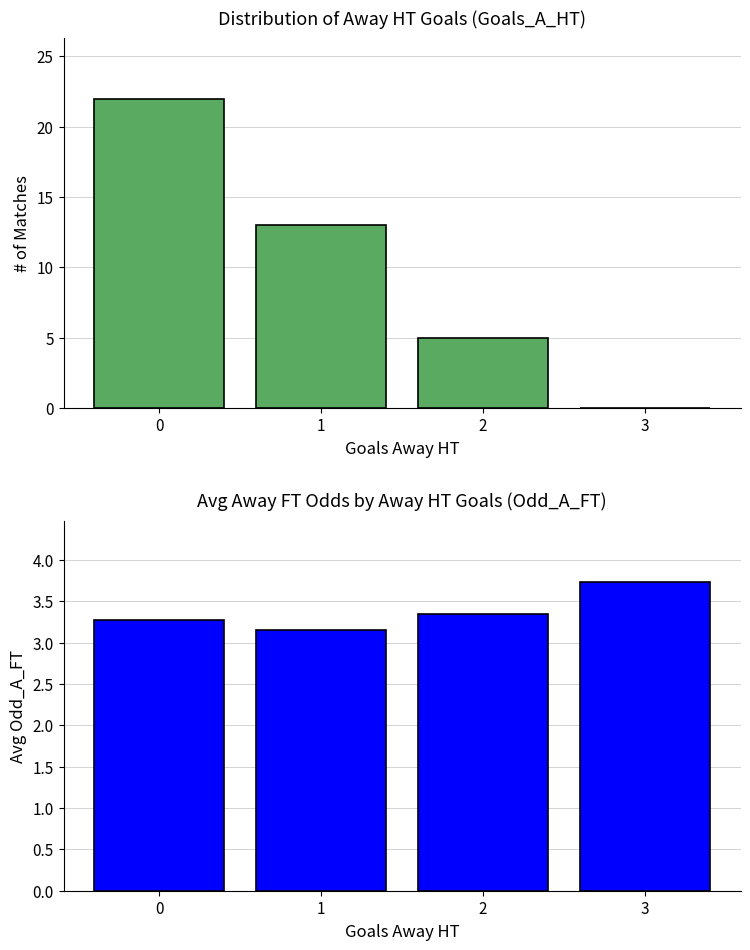

The value of Avg Odd_A_FT at 2 is 3.4. True or false?

True